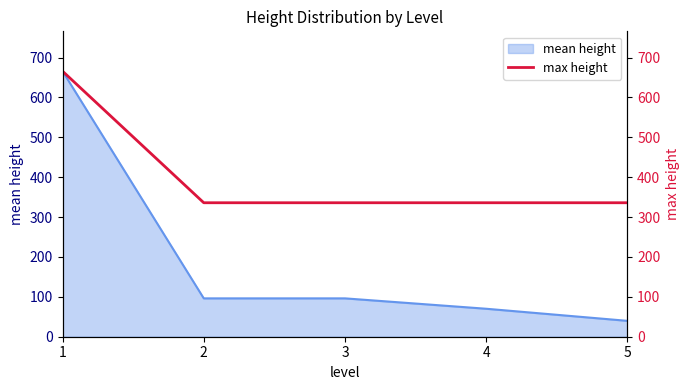

What is the highest value of the mean height series?

666.0